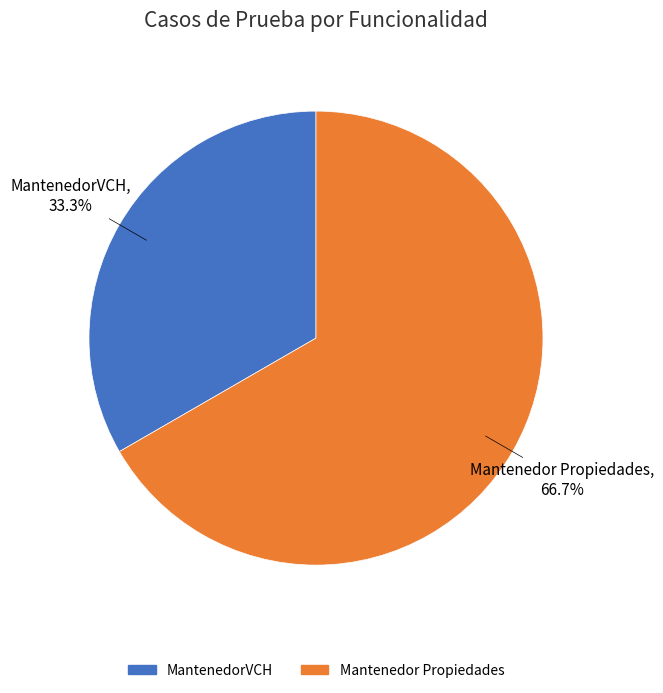

Rank the categories by value from lowest to highest.

MantenedorVCH, Mantenedor Propiedades